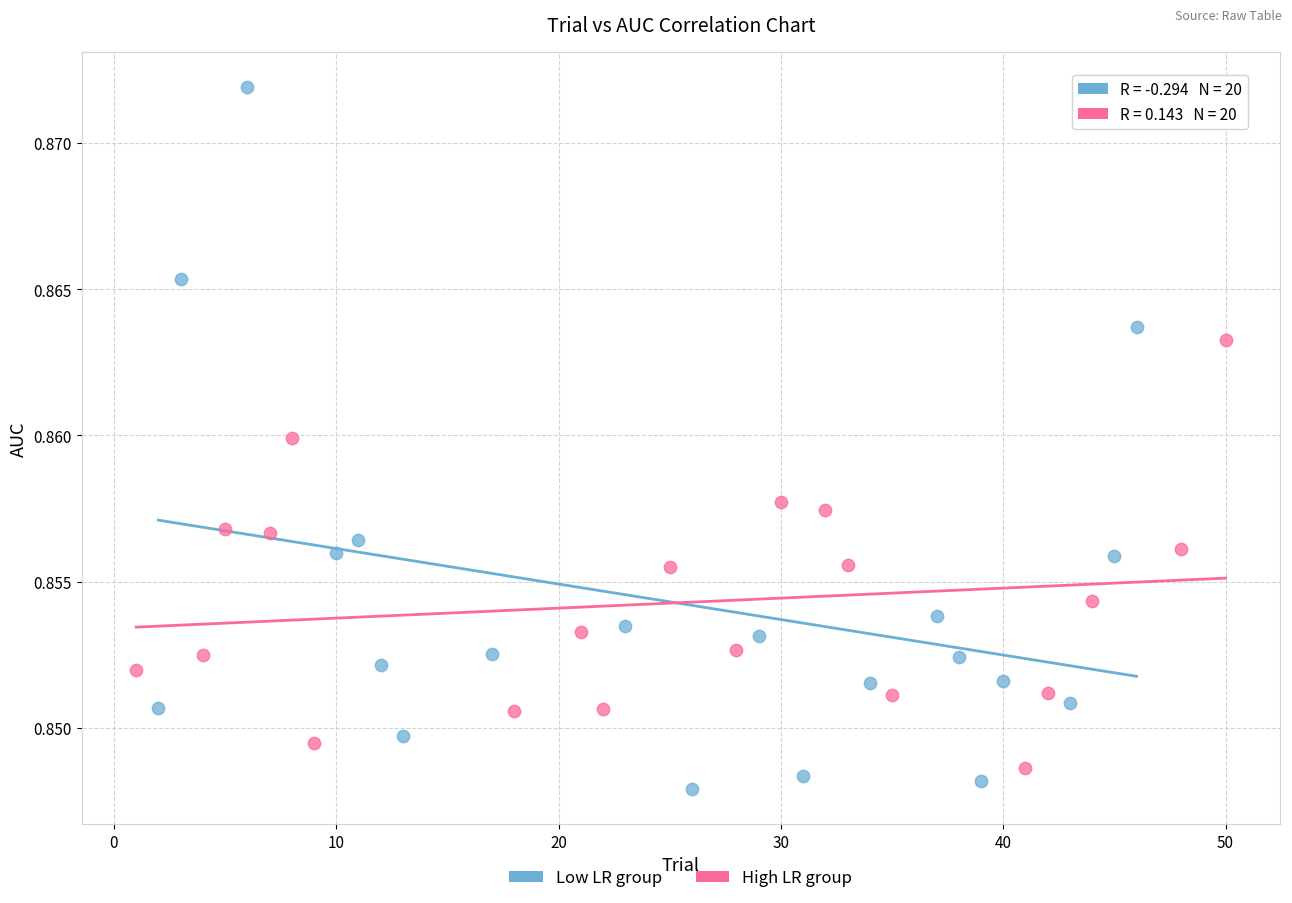

Which series reaches the maximum Y coordinate?

Low LR group